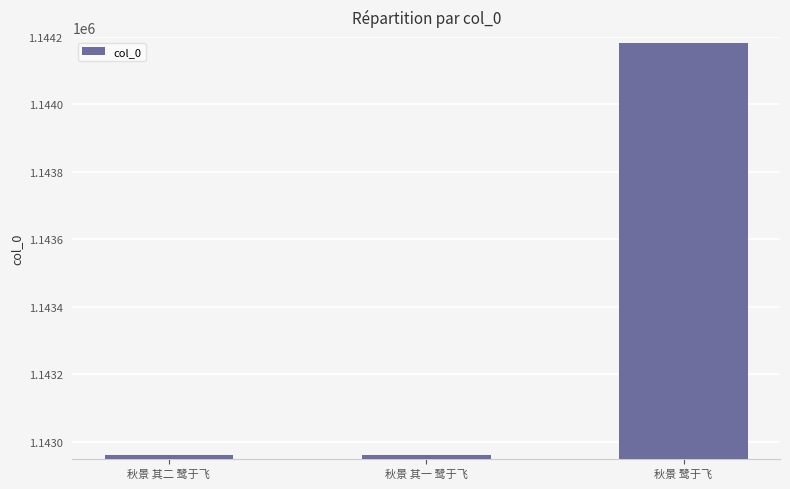

What is the change in value from 秋景 其二 鹭于飞 to 秋景 其一 鹭于飞?

-1